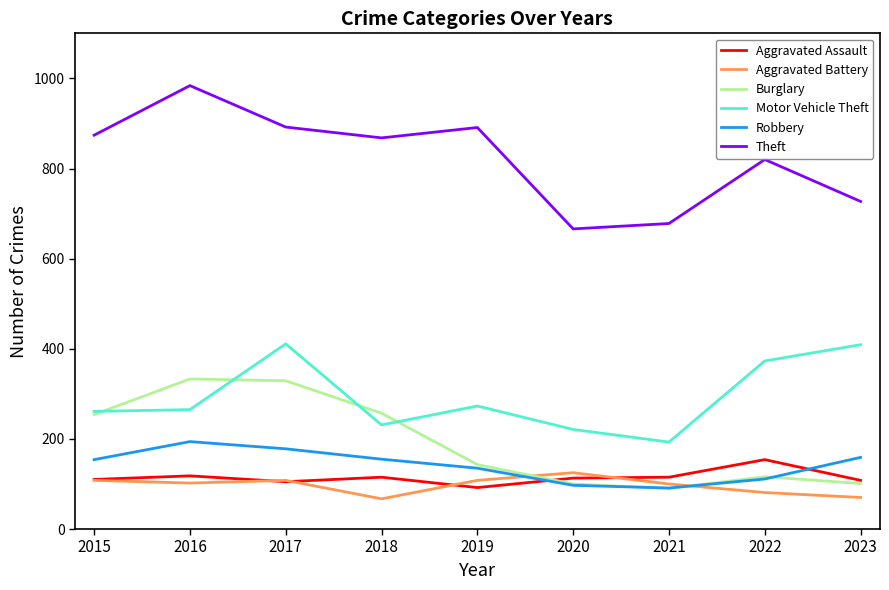

Which series changed the most between 2019 and 2021?

Theft